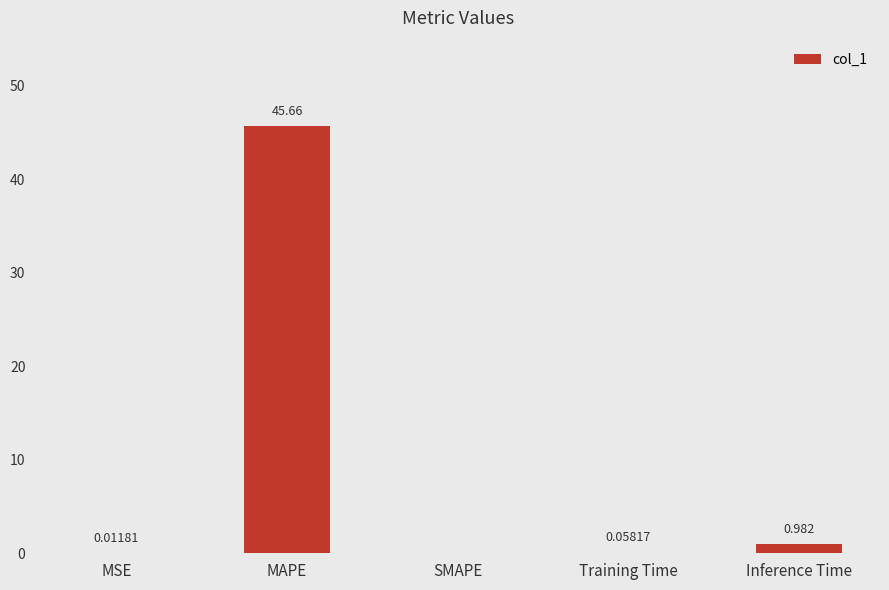

At which label is the value closest to 22?

Inference Time